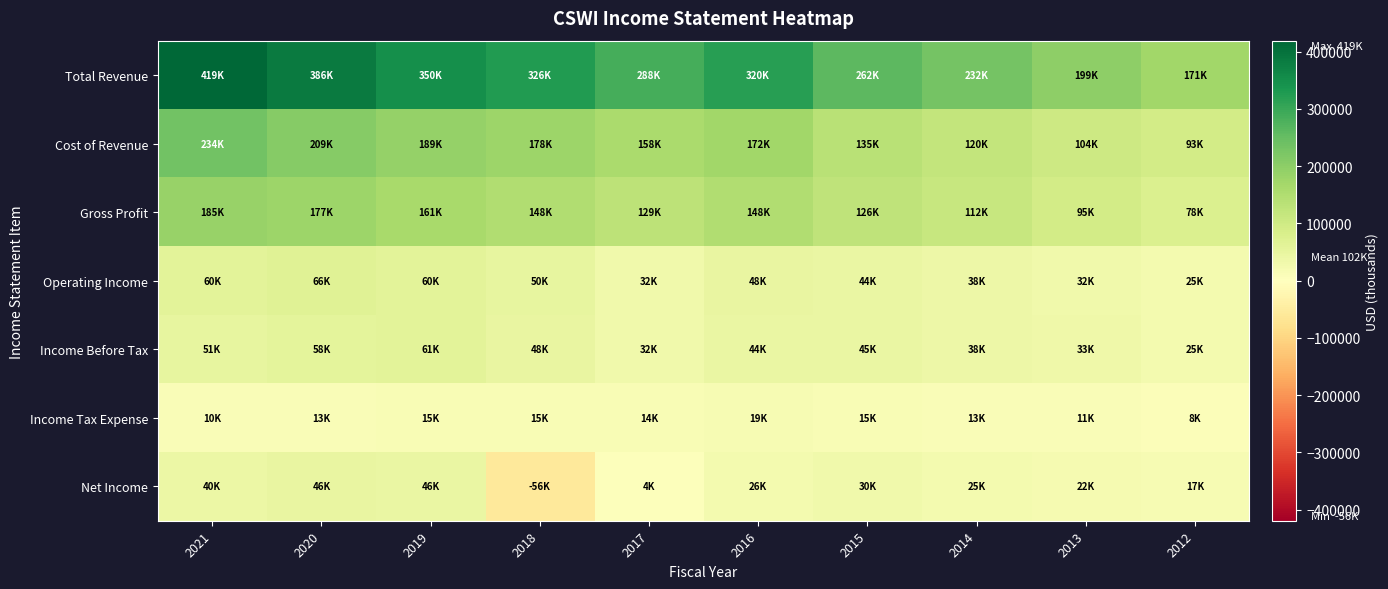

Reading right to left, list all the values displayed in this chart.

Total Revenue: 2012=171000	2013=199100	2014=231700	2015=261800	2016=319800	2017=287500	2018=326200	2019=350200	2020=385900	2021=419200
Cost of Revenue: 2012=92600	2013=104500	2014=119600	2015=135400	2016=172000	2017=158500	2018=178300	2019=188800	2020=208800	2021=234400
Gross Profit: 2012=78400	2013=94600	2014=112100	2015=126400	2016=147900	2017=129000	2018=147900	2019=161400	2020=177100	2021=184800
Operating Income: 2012=24600	2013=32200	2014=37900	2015=44000	2016=47500	2017=32000	2018=49700	2019=60400	2020=66100	2021=59500
Income Before Tax: 2012=24600	2013=33200	2014=37500	2015=44900	2016=44200	2017=32200	2018=48200	2019=61400	2020=57600	2021=51100
Income Tax Expense: 2012=7800	2013=10700	2014=12800	2015=15200	2016=18800	2017=14400	2018=14700	2019=14900	2020=12800	2021=10000
Net Income: 2012=16800	2013=21700	2014=24700	2015=29700	2016=25500	2017=4300	2018=-56400	2019=45600	2020=45900	2021=40300